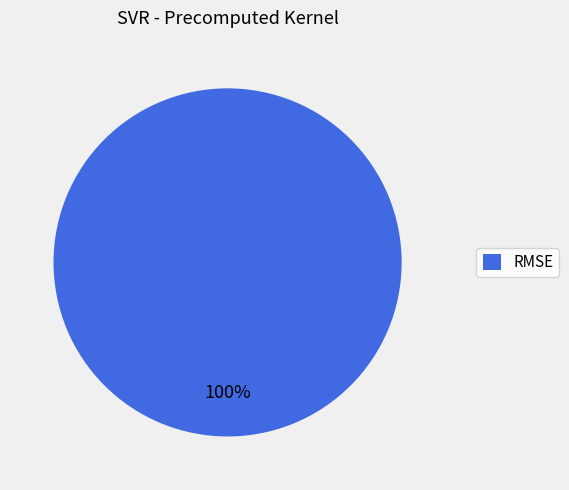

Rank the categories by value from lowest to highest.

RMSE